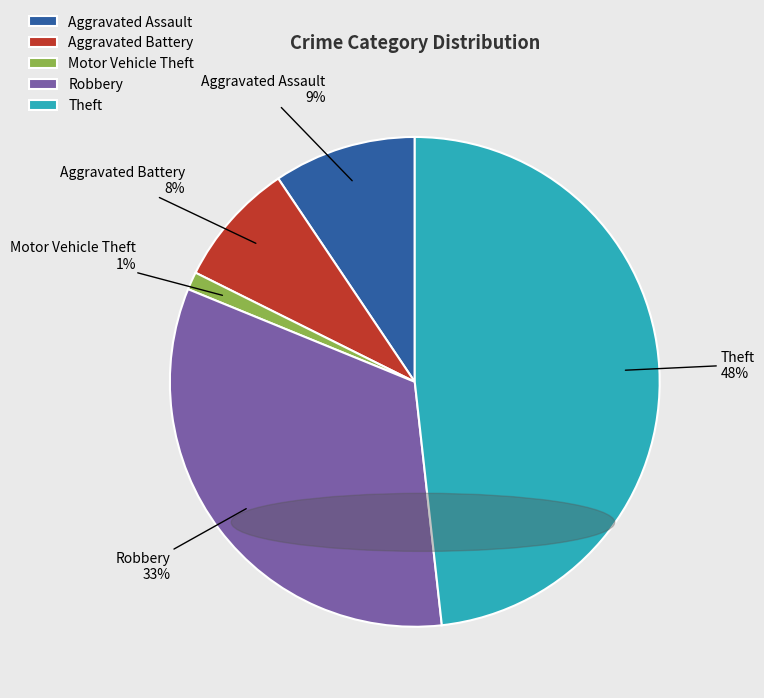

Which category has the biggest portion of the pie?

Theft